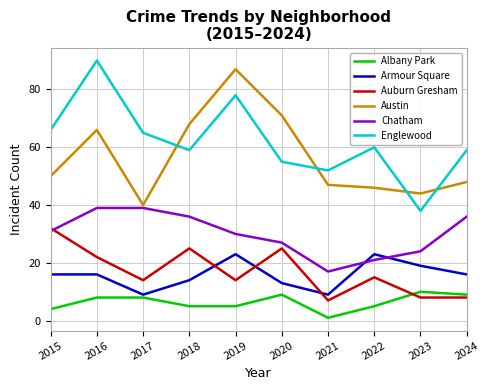

Where is the first local maximum for Auburn Gresham?

2018